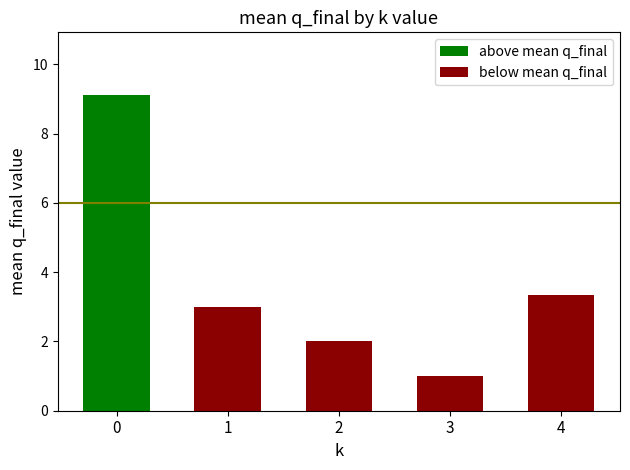

What is the total value across all series at 1?

3.0